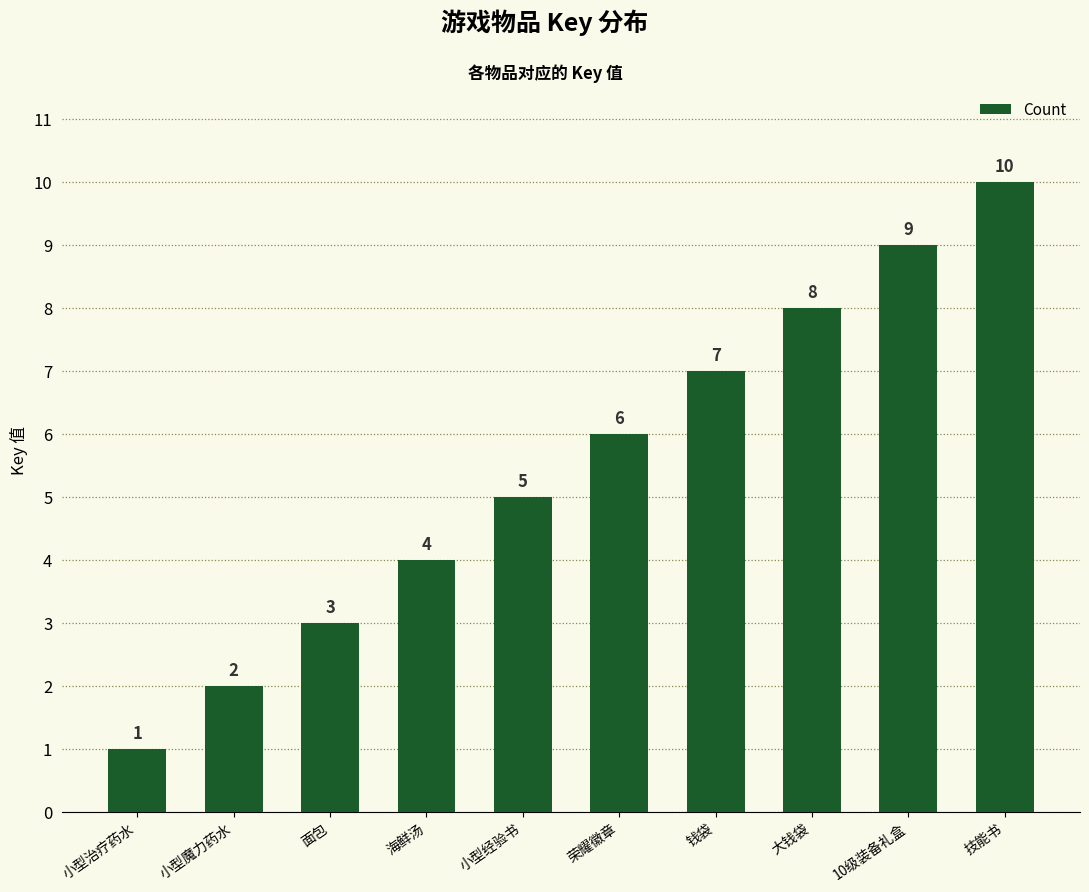

Read the value at 海鲜汤.

4